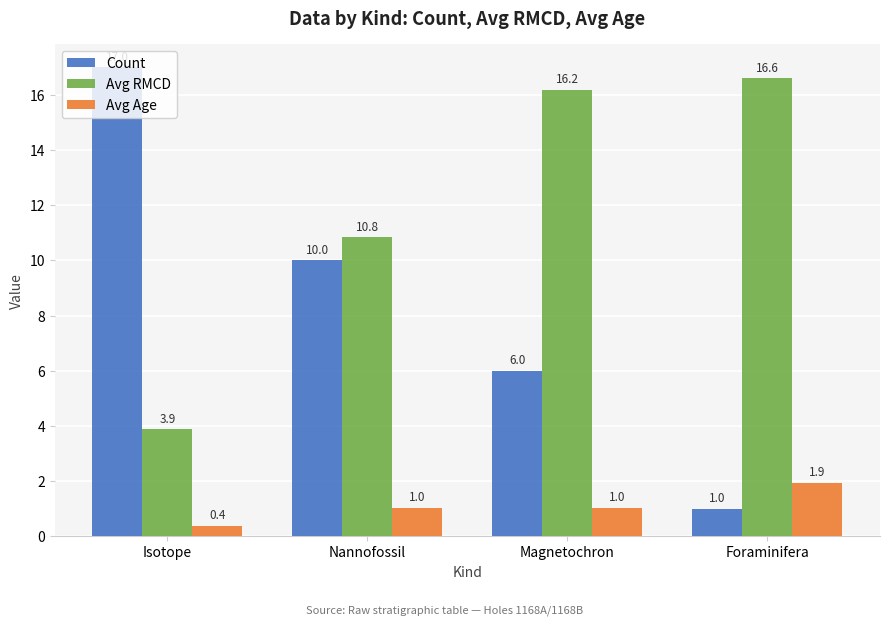

Which series has the largest total across all categories?

Avg RMCD